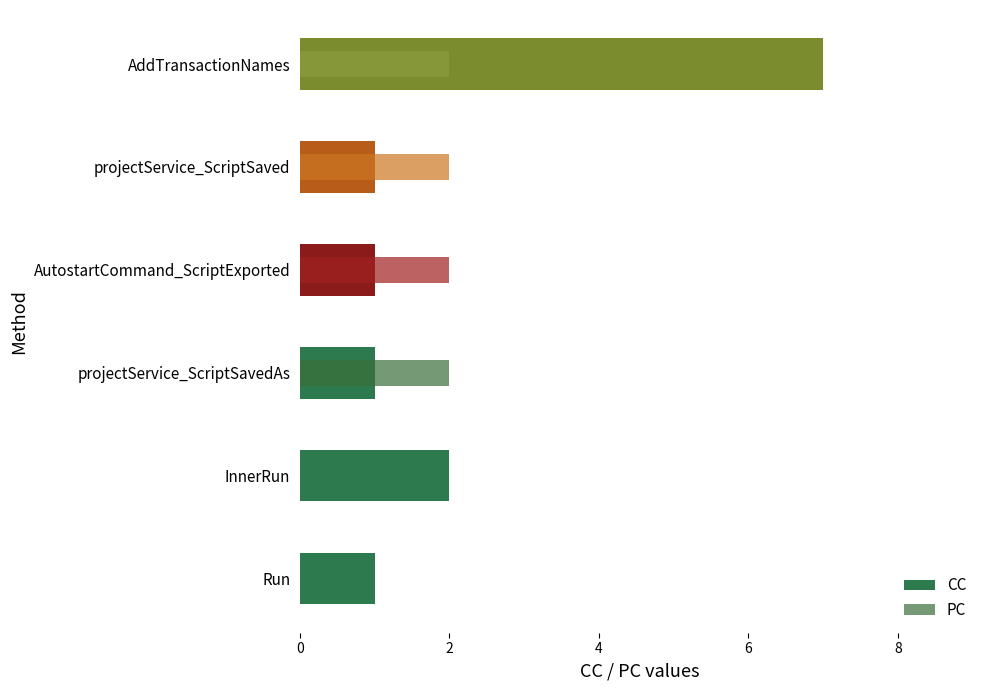

How many bars are there in total?

12